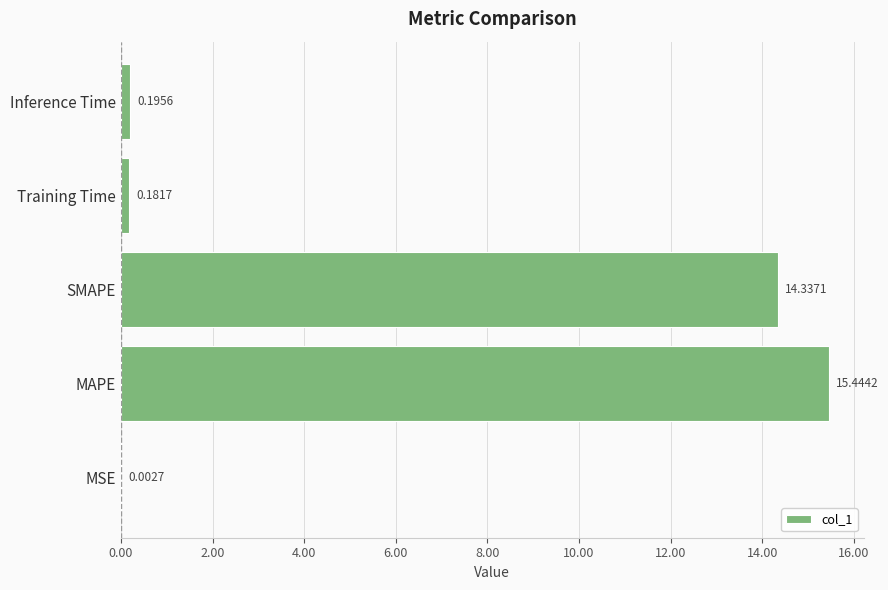

At which label is the value closest to 7?

Inference Time